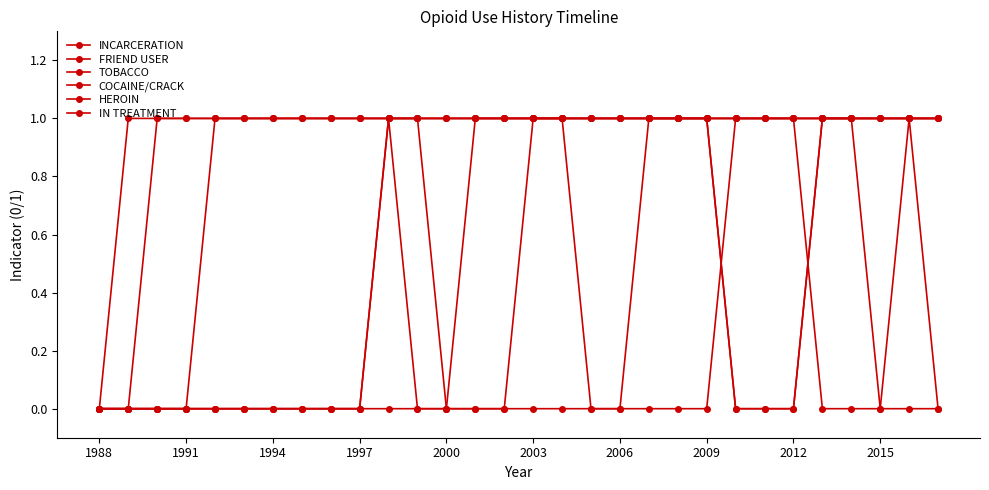

Reading left to right, transcribe all the data shown in this chart.

INCARCERATION: 0	0	0	0	0	0	0	0	0	0	1	1	0	0	0	1	1	0	0	1	1	1	1	1	1	1	1	0	0	0
FRIEND USER: 0	0	1	1	1	1	1	1	1	1	1	1	1	1	1	1	1	1	1	1	1	1	1	1	1	1	1	1	1	1
TOBACCO: 0	1	1	1	1	1	1	1	1	1	1	1	1	1	1	1	1	1	1	1	1	1	1	1	1	1	1	1	1	1
COCAINE/CRACK: 0	0	0	0	1	1	1	1	1	1	1	1	1	1	1	1	1	1	1	1	1	1	0	0	0	1	1	1	1	1
HEROIN: 0	0	0	0	0	0	0	0	0	0	0	0	0	1	1	1	1	1	1	1	1	1	0	0	0	1	1	1	1	1
IN TREATMENT: 0	0	0	0	0	0	0	0	0	0	1	0	0	0	0	0	0	0	0	0	0	0	1	1	1	0	0	0	1	0